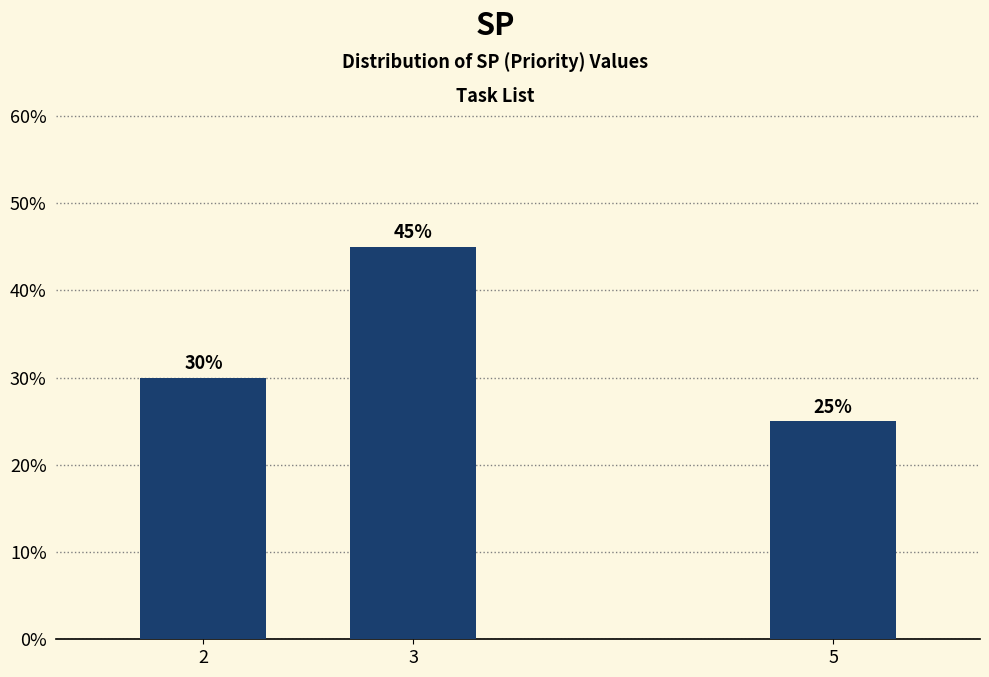

Reading left to right, extract all data points from this chart.

30	45	25